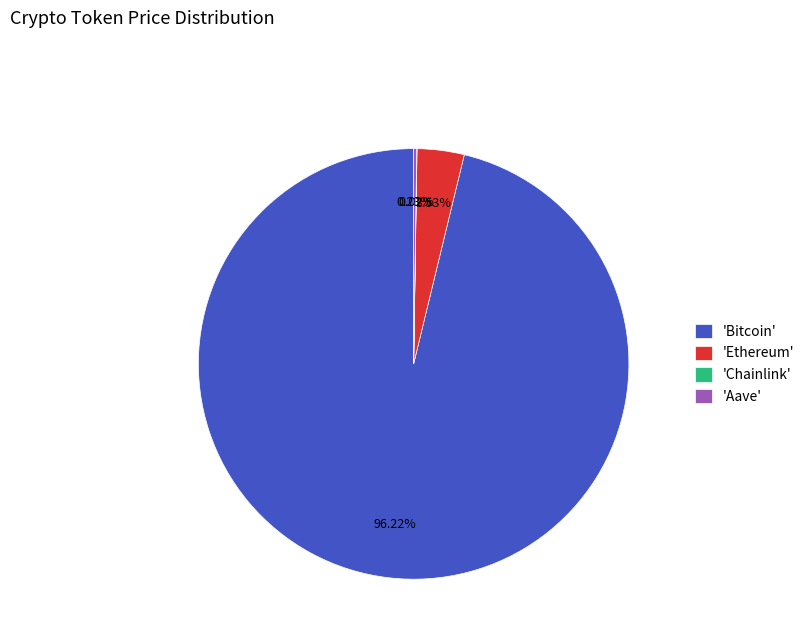

To the nearest percent, what is the average slice percentage?

25%